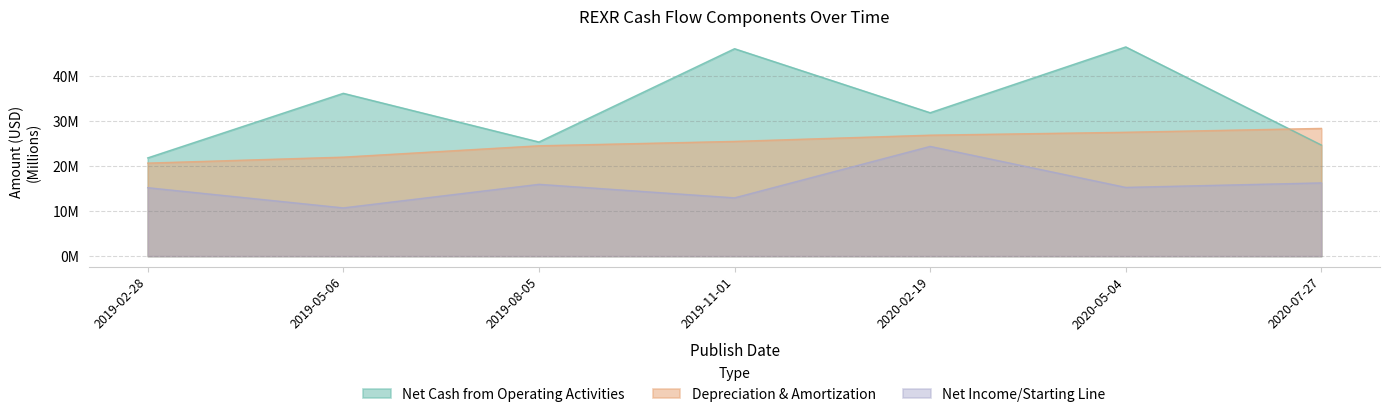

True or false: Net Income/Starting Line and Net Cash from Operating Activities intersect in this chart.

False